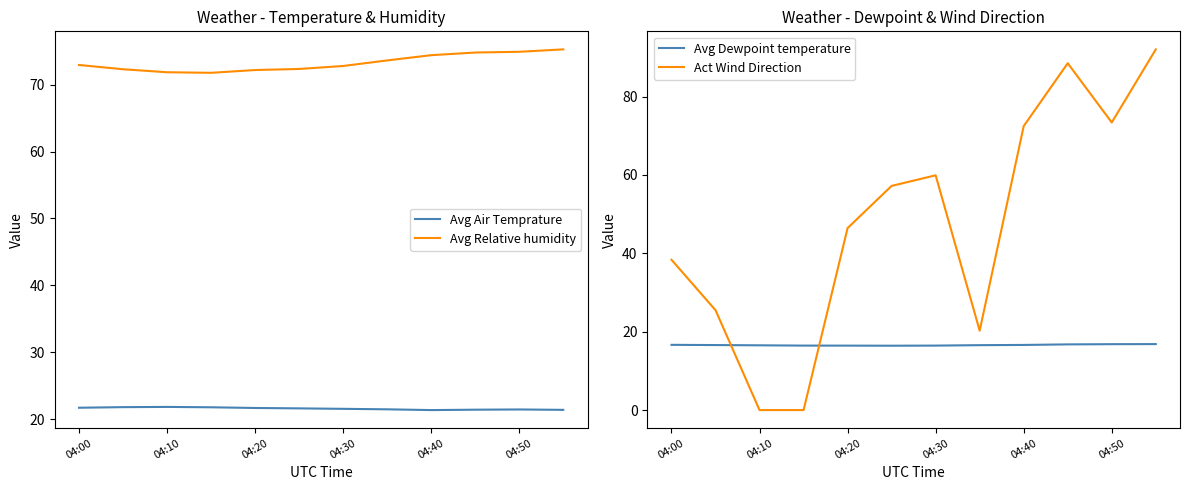

How many distinct data groups are displayed?

4